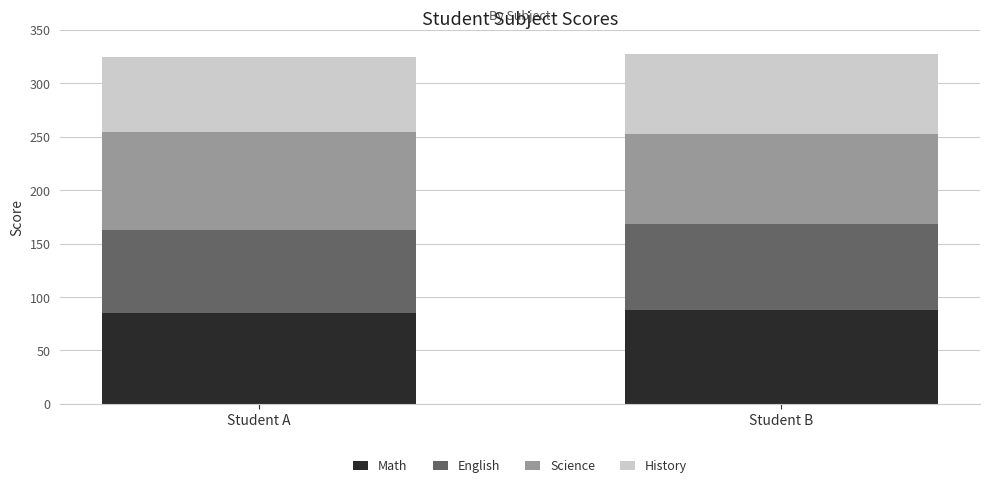

Are the bars grouped side by side (vs. stacked)?

No